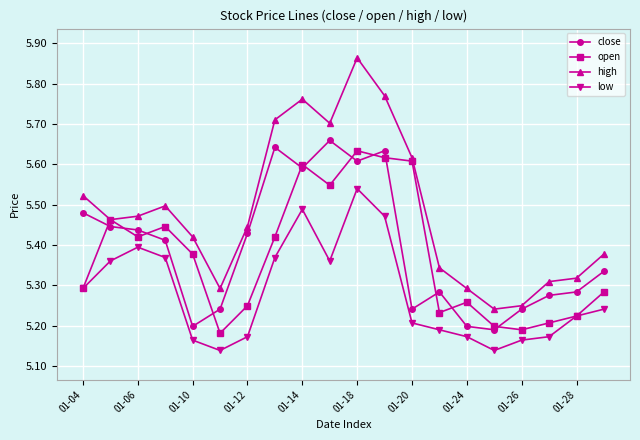

Which series has the largest total across all categories?

high